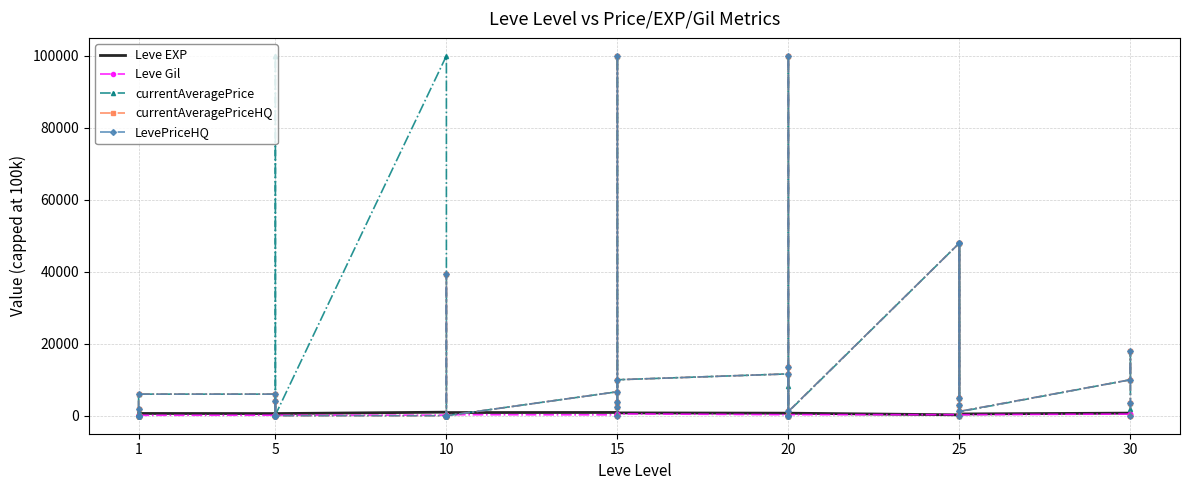

What is the maximum value shown in the chart?

100000.0